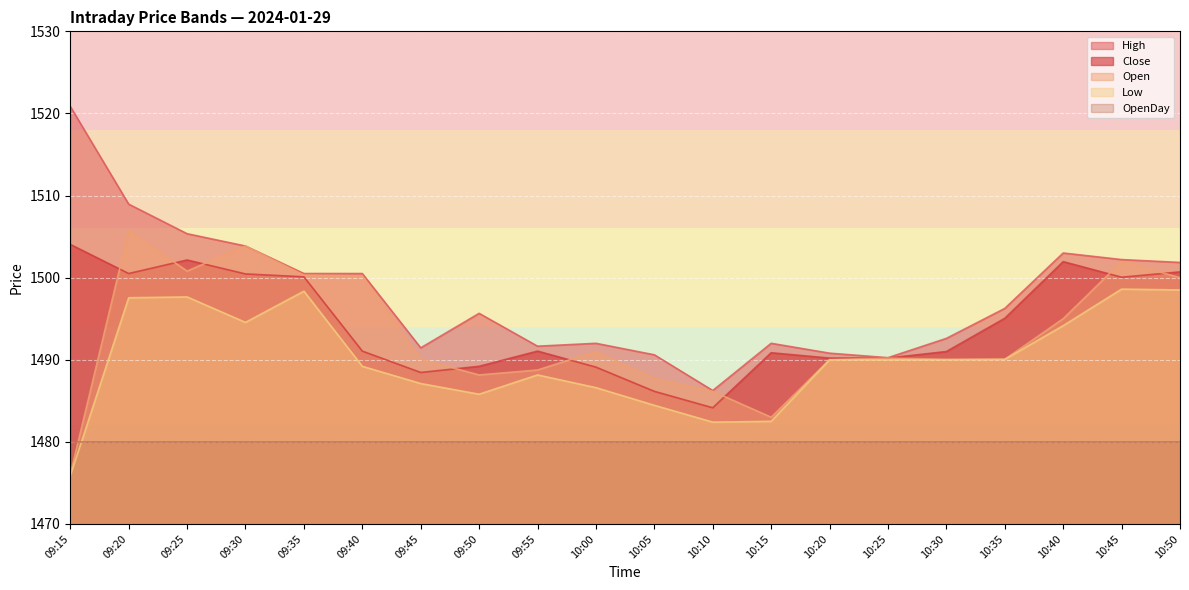

True or false: Close and Low intersect in this chart.

False